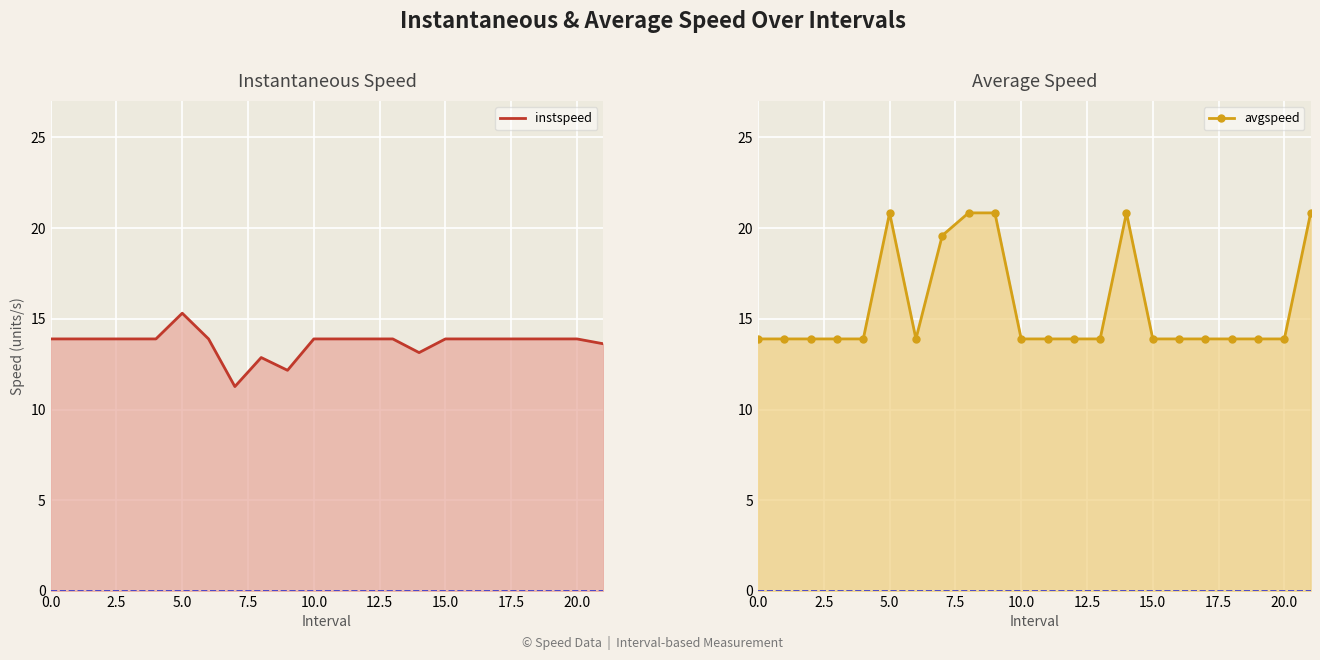

True or false: avgspeed has a value of 13.9 at 19.

True